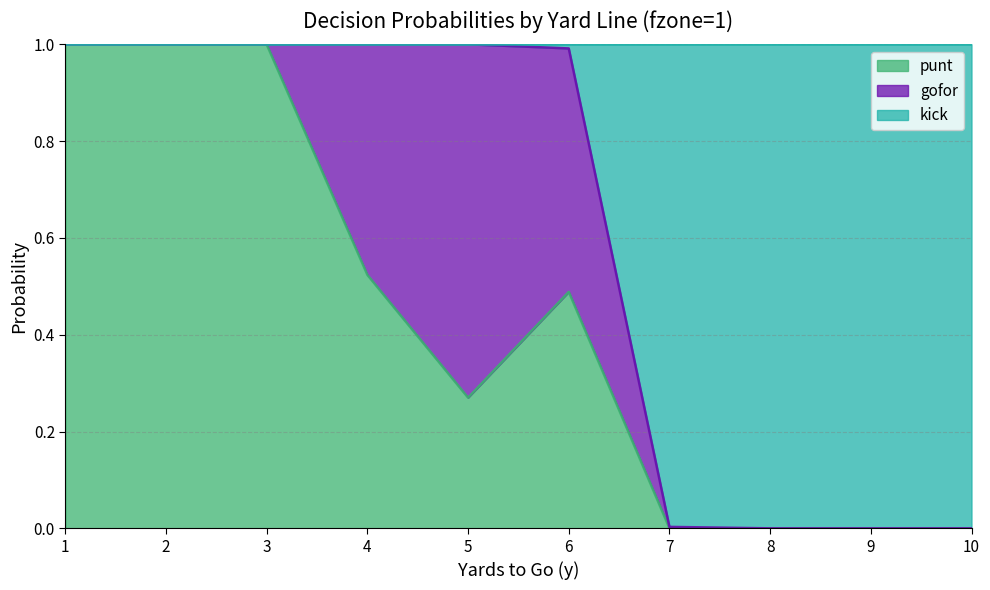

What is the maximum value for punt?

1.0